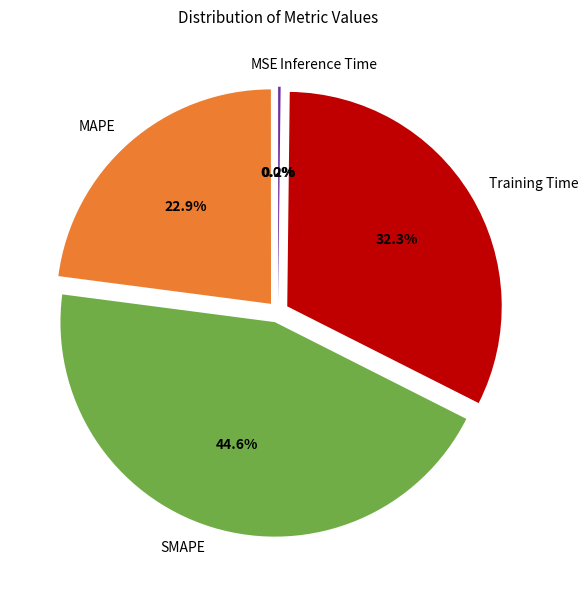

What percentage is the Training Time slice, to the nearest percent?

32%